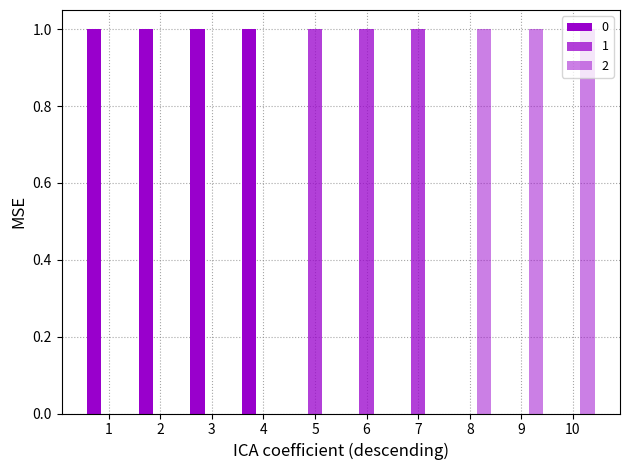

At which label is 0 closest to 0?

5